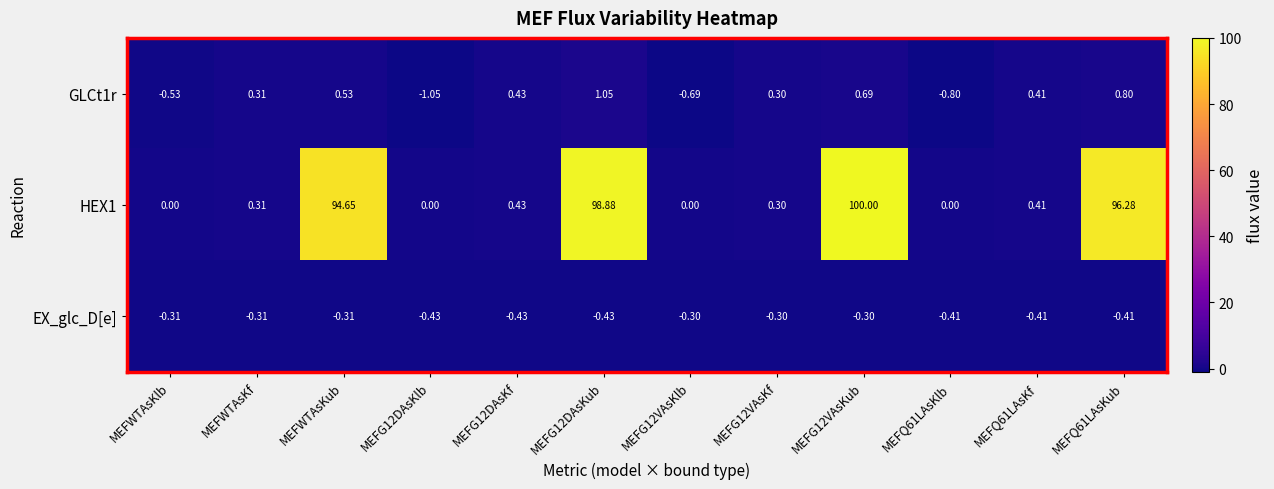

Is the value of EX_glc_D[e] at MEFWTAsKub greater than the value of GLCt1r at MEFWTAsKf?

No